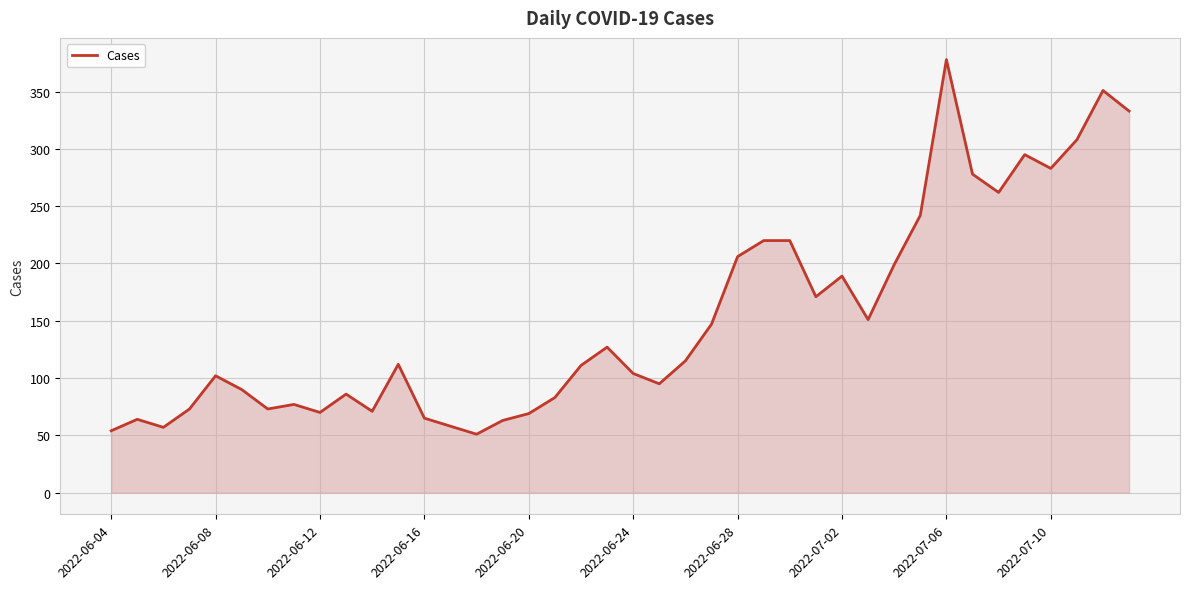

How many interior local valleys (lower than both neighbors) does the data have?

10